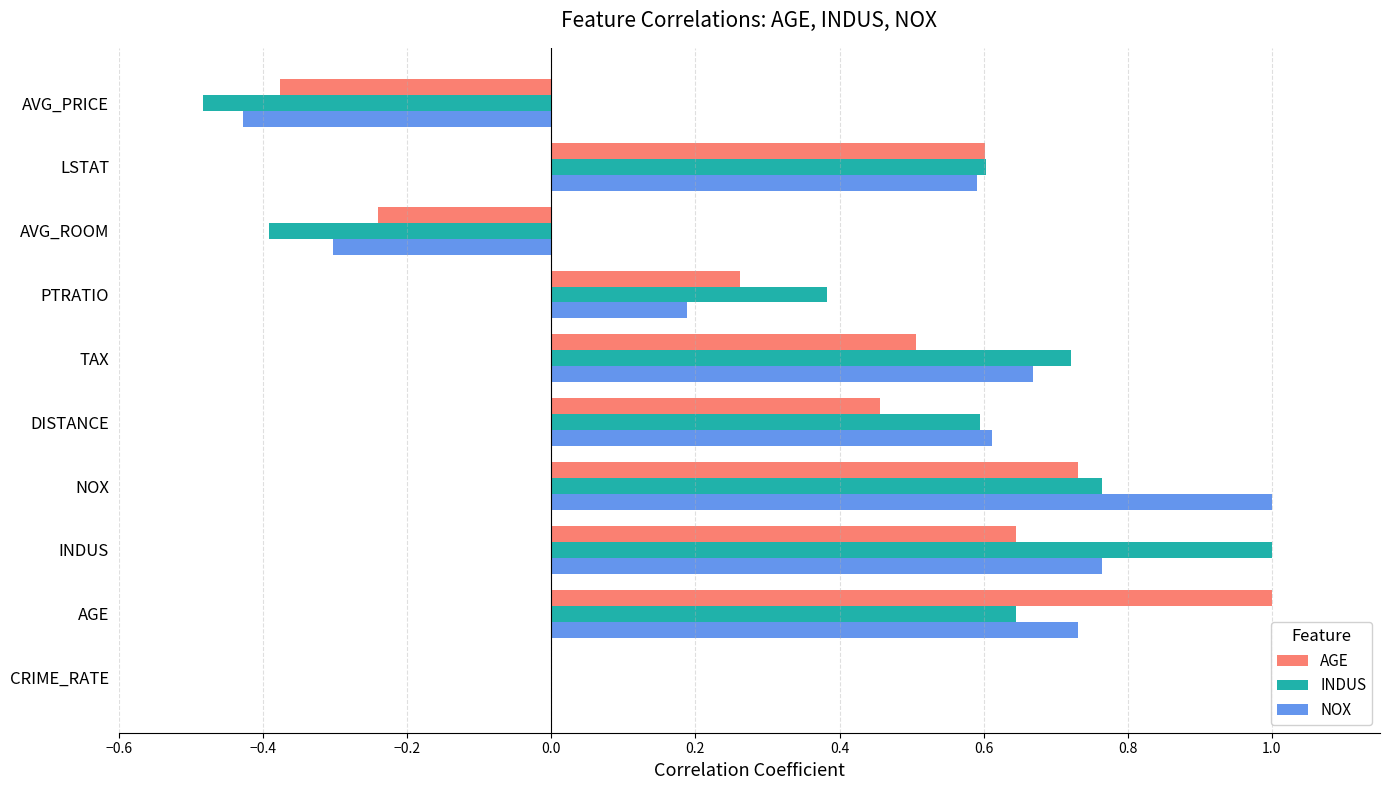

What is the sum of all INDUS values?

3.8